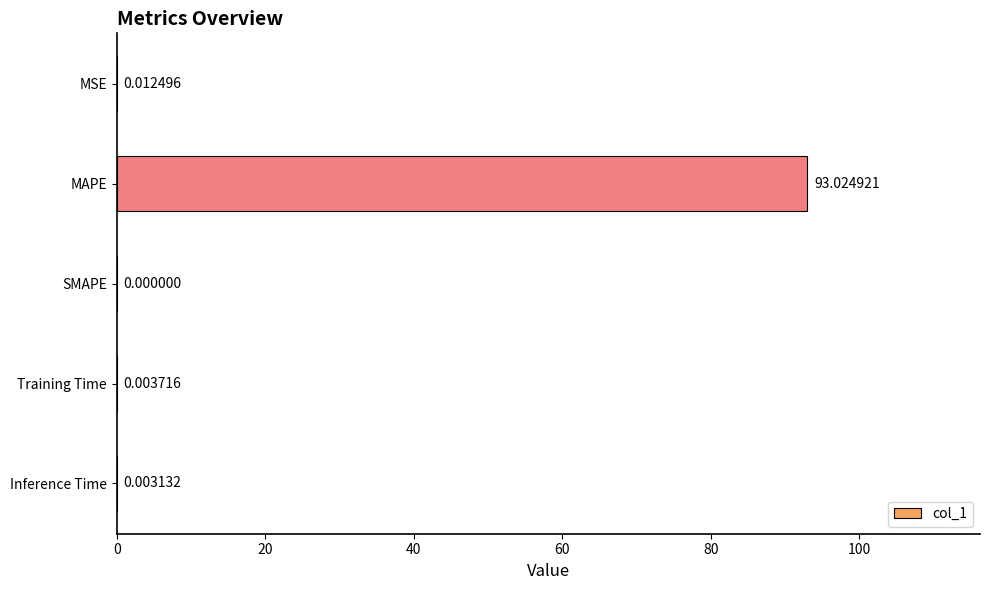

What is the sum of the values at MSE and MAPE?

93.0